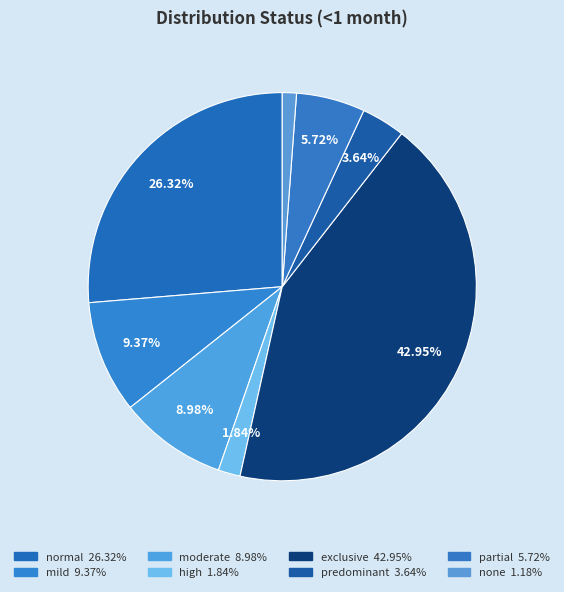

Which slice is the smallest?

none